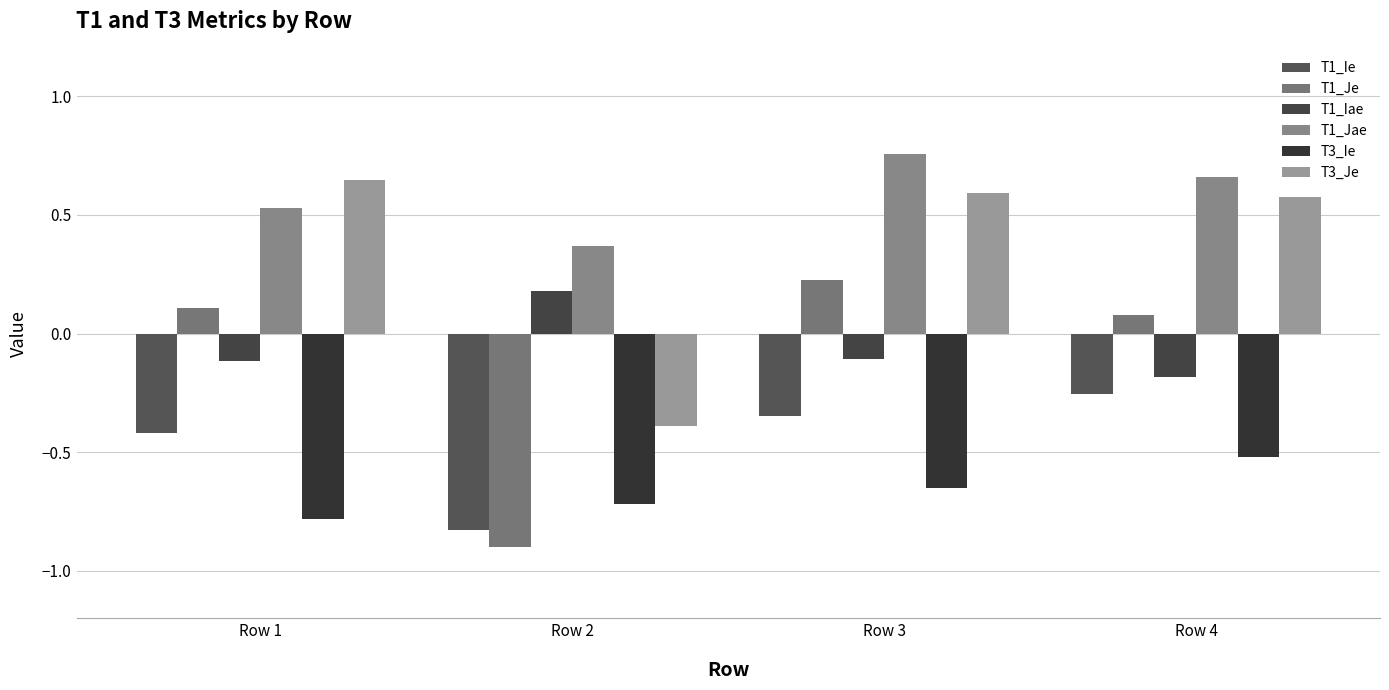

List the labels in order of T1_Iae value, smallest first.

Row 4, Row 1, Row 3, Row 2